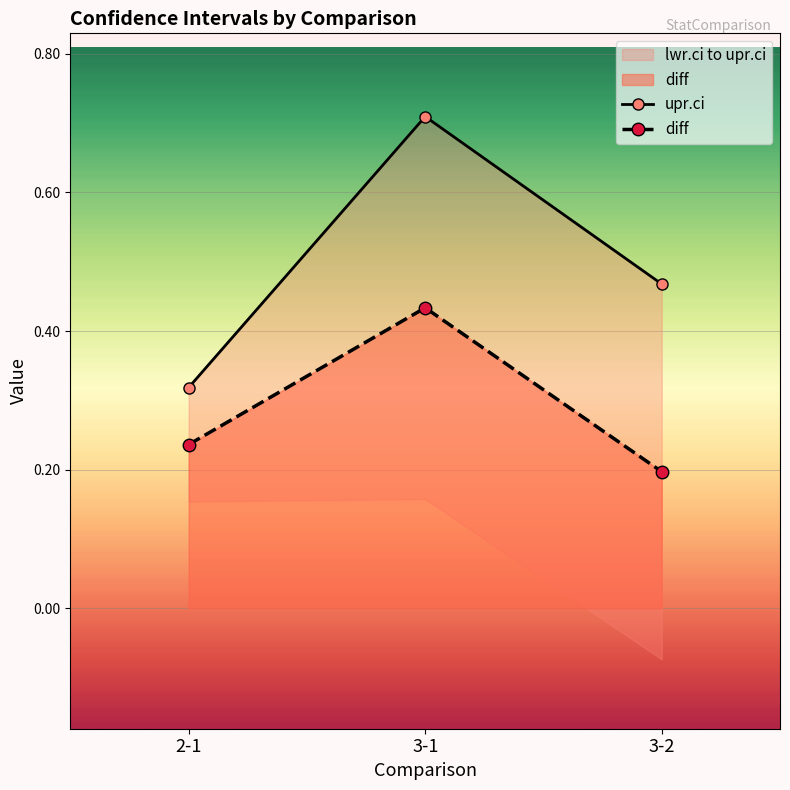

What is the average value of the diff series?

0.3